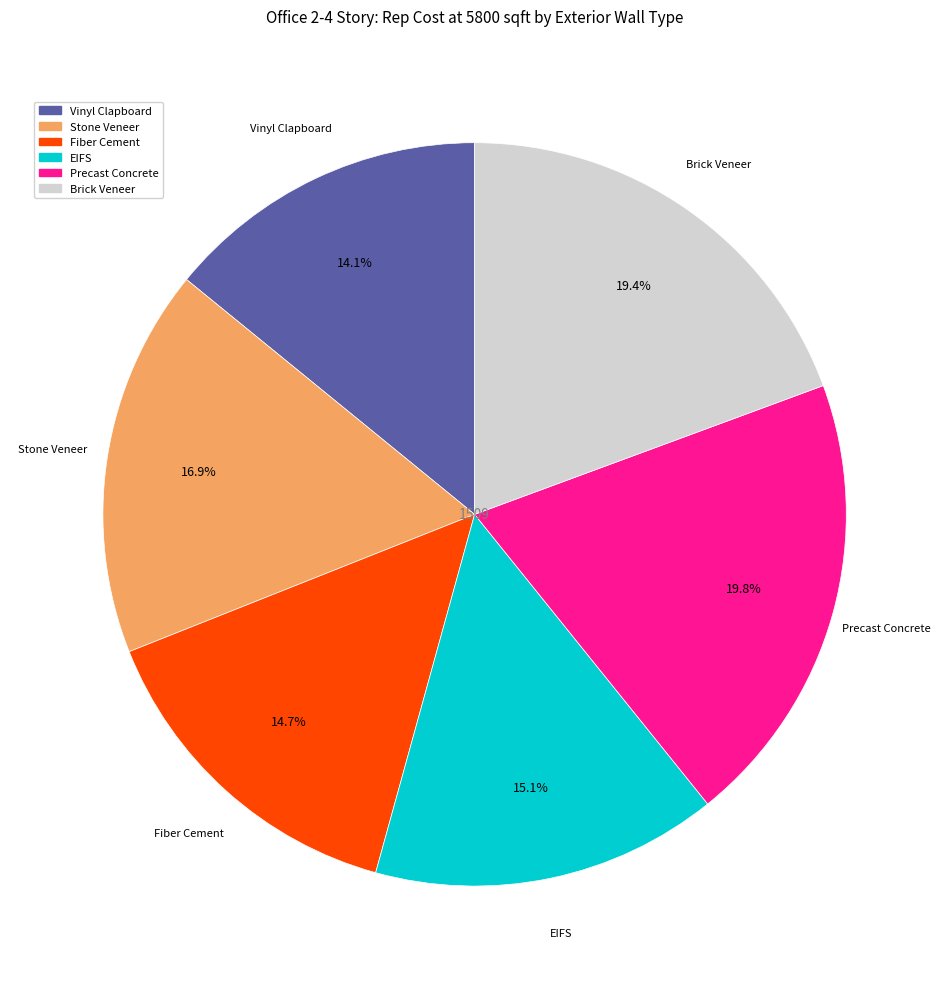

Approximately how many times larger is the value at Vinyl Clapboard compared to Fiber Cement?

1.0